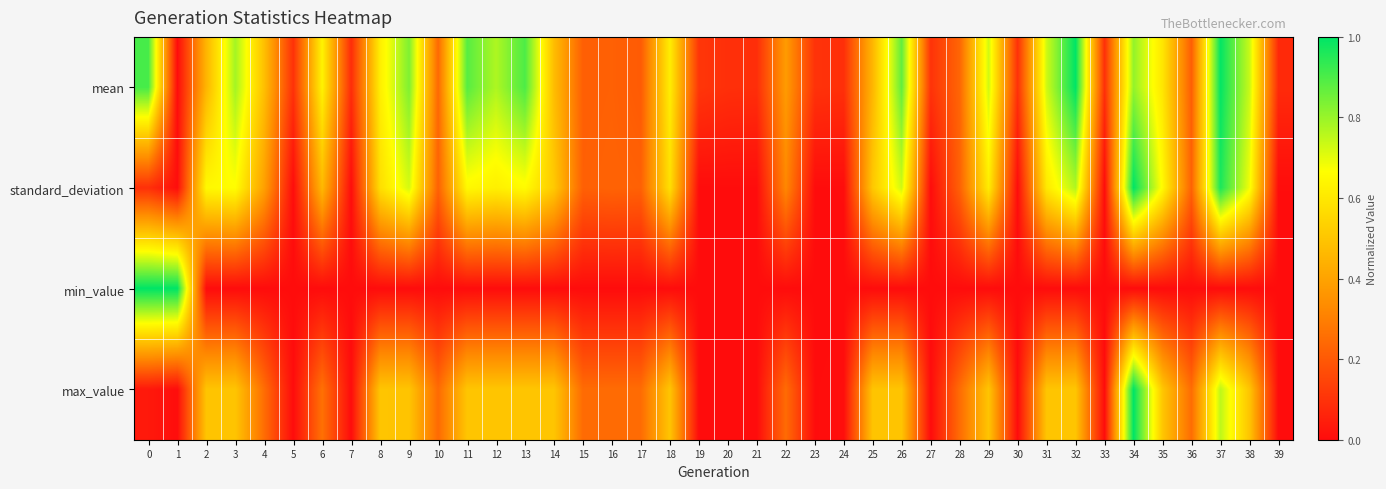

Rank the series at 15 from highest to lowest value.

max_value, standard_deviation, mean, min_value